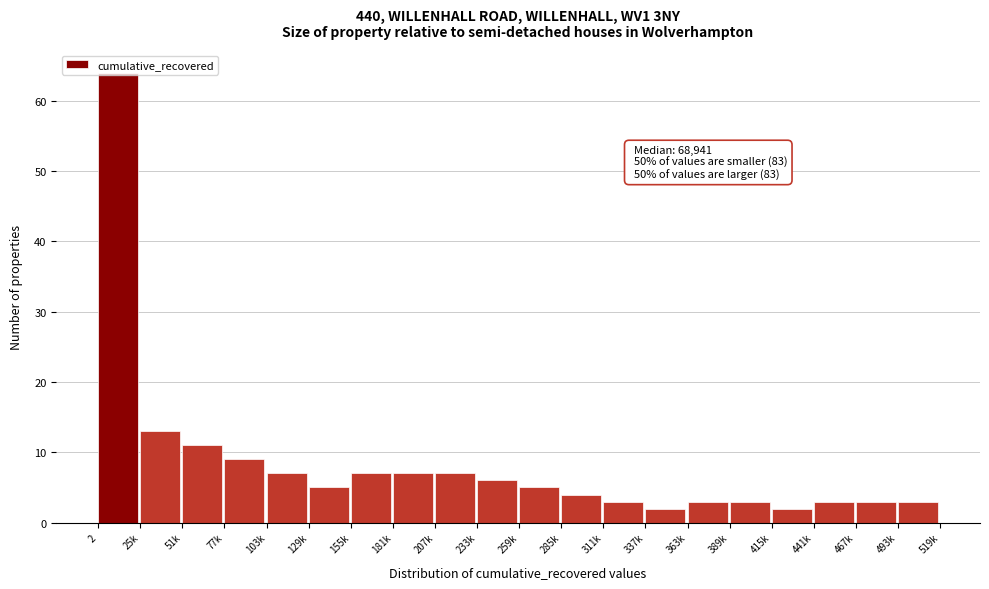

What is the label of the 1st bar from the right?

493k